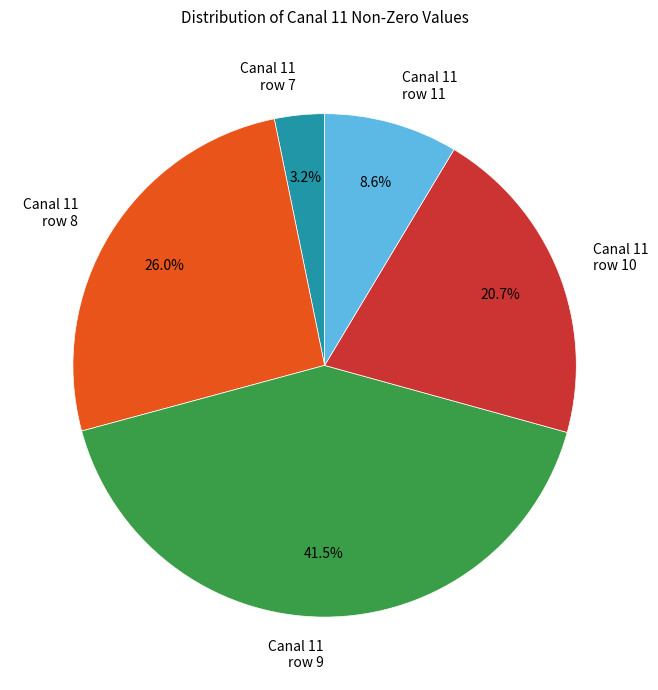

Between Canal 11 row 7 and Canal 11 row 9, which is larger?

Canal 11 row 9